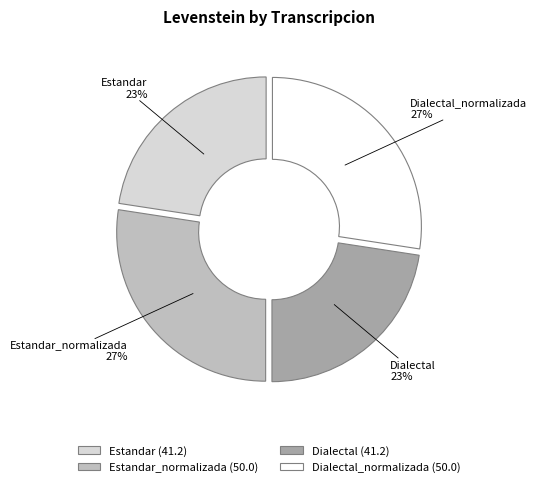

True or false: Estandar_normalizada accounts for 22% of the total.

False